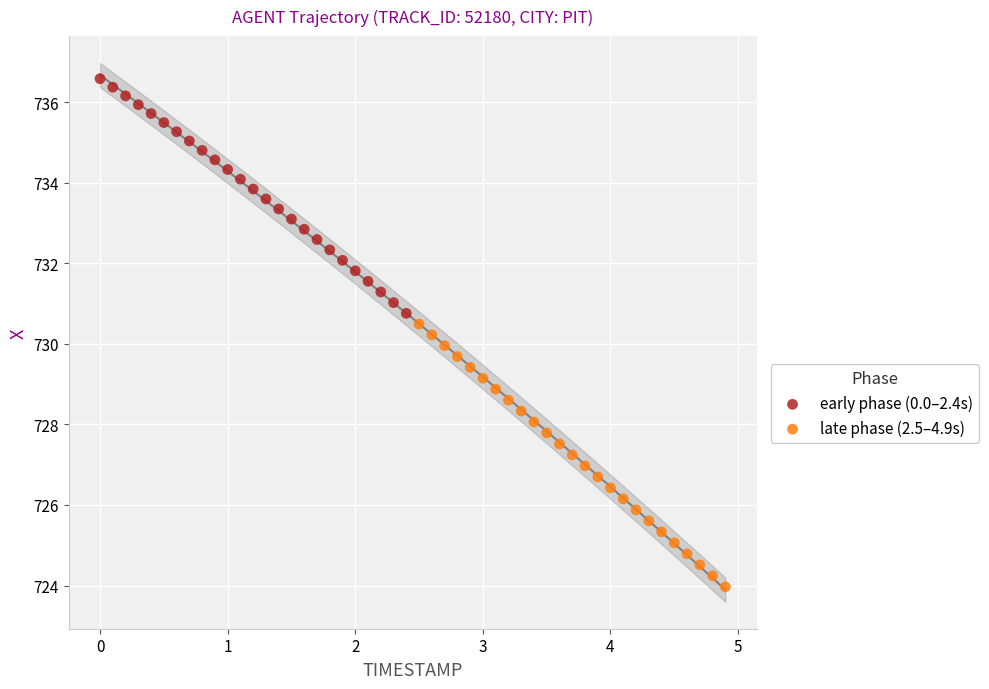

Which series reaches the minimum Y coordinate?

late phase (2.5–4.9s)